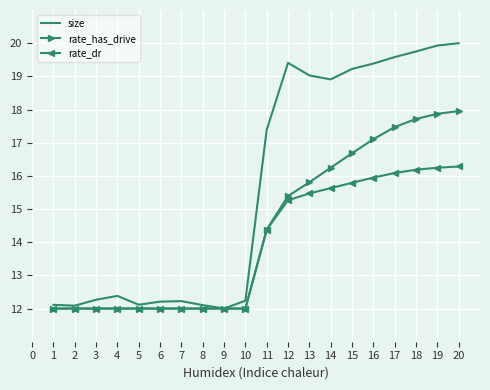

At which label is rate_dr closest to 14?

11